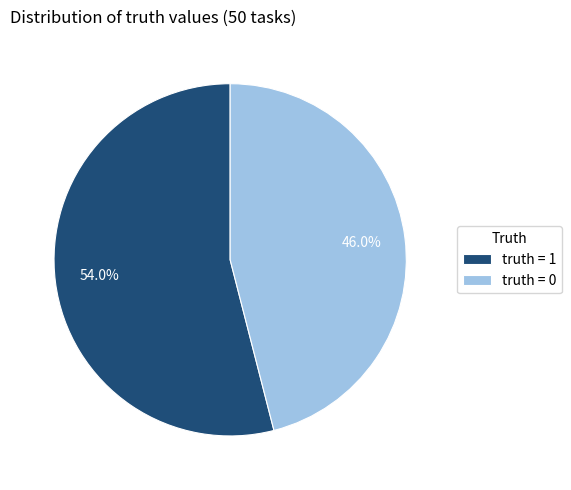

Is there a majority slice in this chart?

Yes